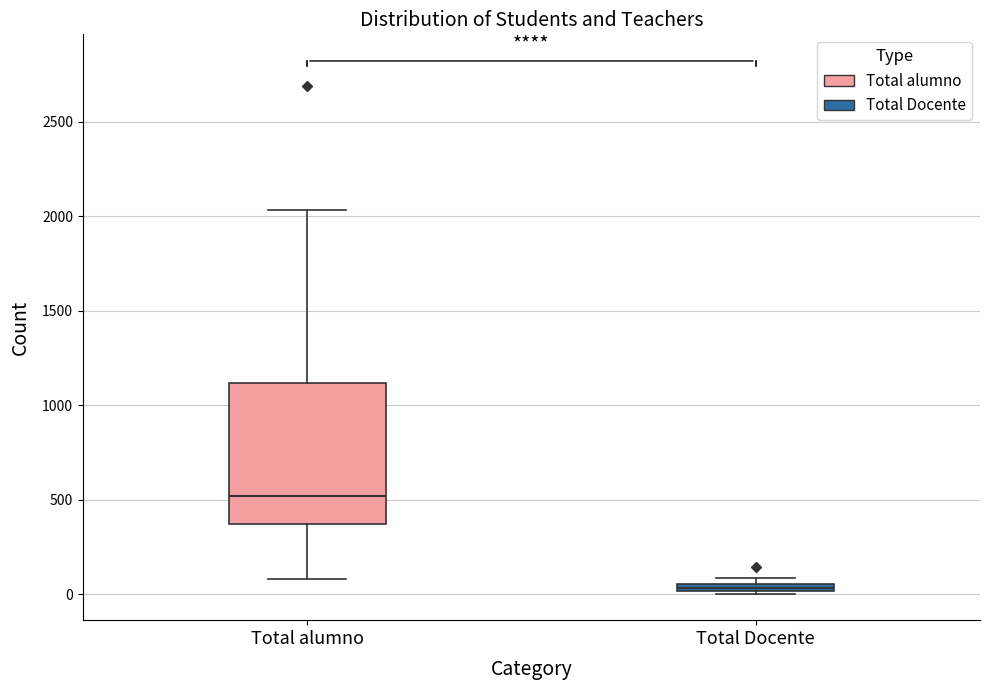

Where is the upper edge of the box for Total Docente on the y-axis? The values are not printed on the chart, so give them approximately, as read against the axis.

50